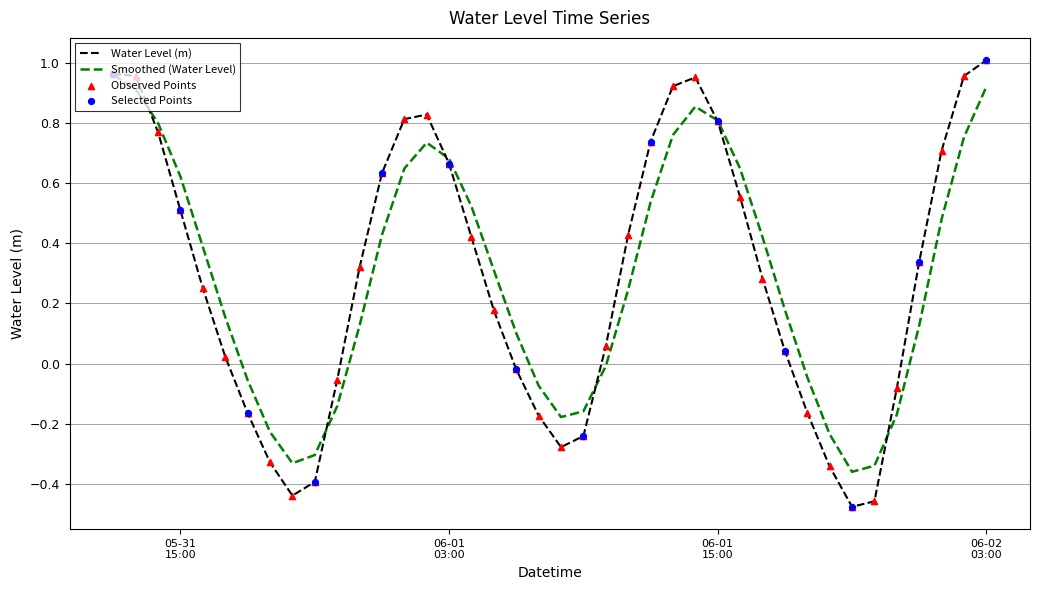

Which series has the widest spread of values?

Water Level (m)